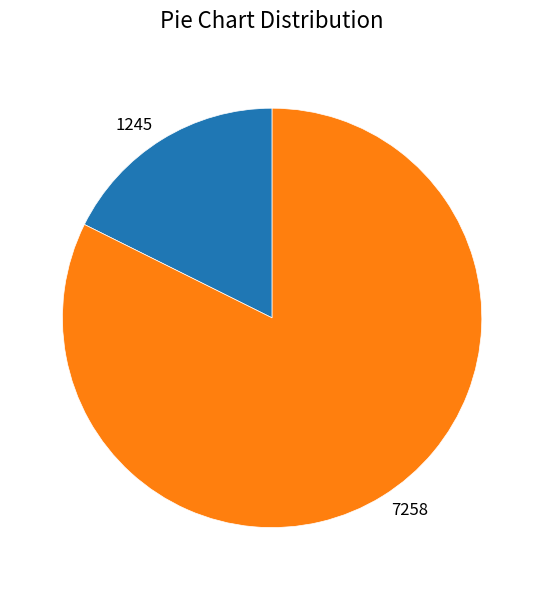

Between 1245 and 7258, which is larger?

7258